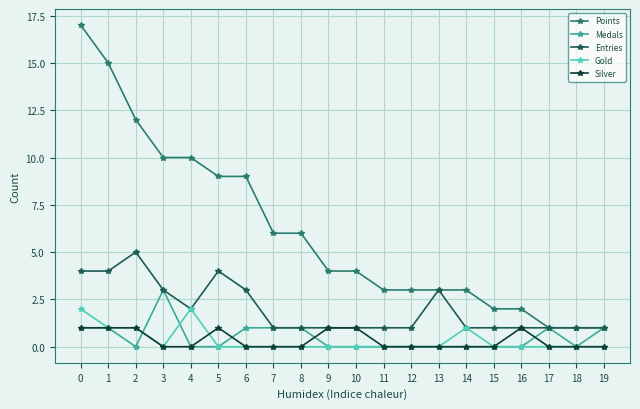

The value of Gold at 13 is 0. True or false?

True